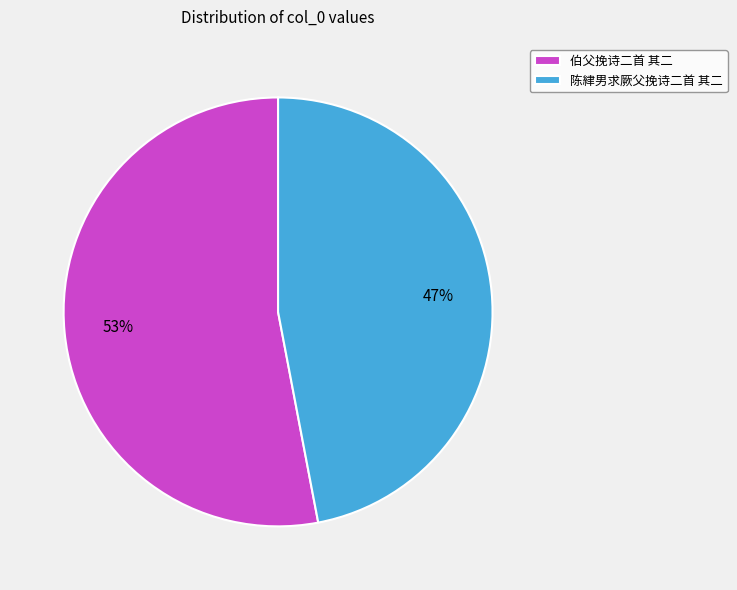

How many segments does this pie chart have?

2